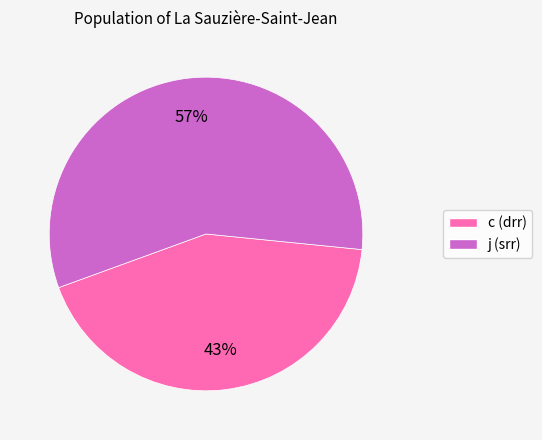

Is there any slice that represents more than half of the pie?

Yes